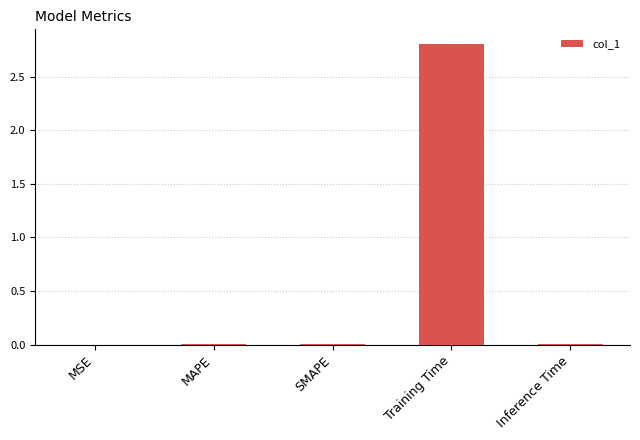

True or false: the data shows 4.3 at Training Time.

False